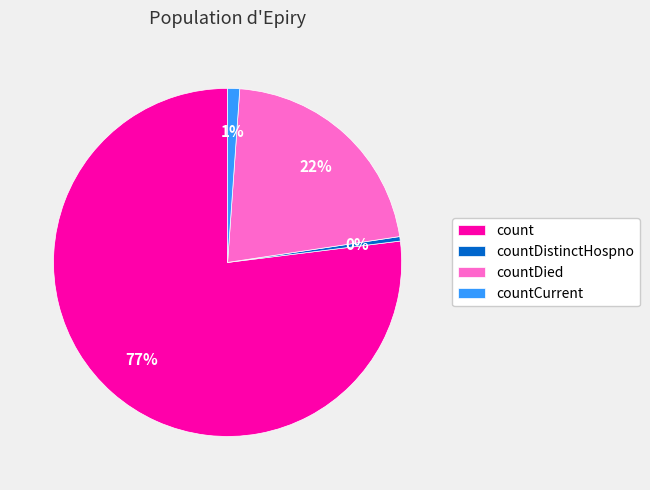

Does any single category account for the majority?

Yes